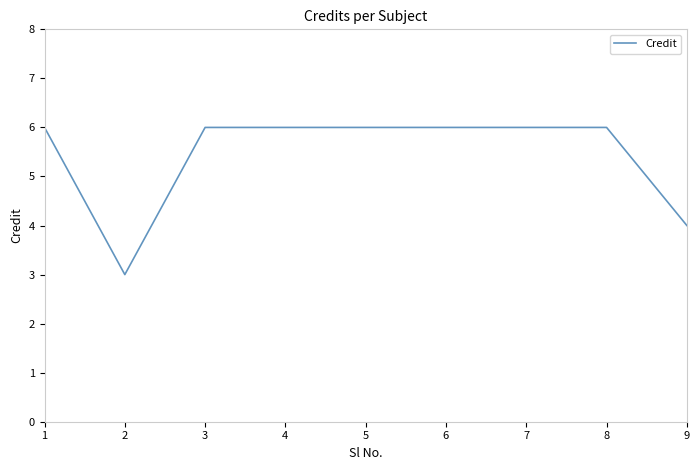

Reading right to left, extract all data points from this chart.

9=4	8=6	7=6	6=6	5=6	4=6	3=6	2=3	1=6